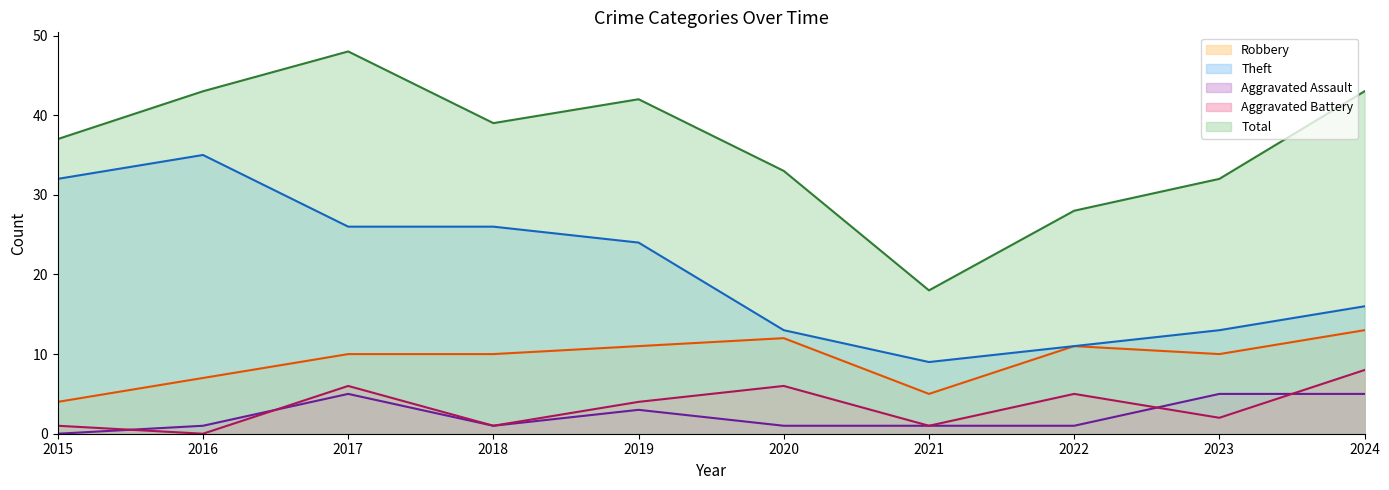

Where is the first local minimum for Theft?

2021